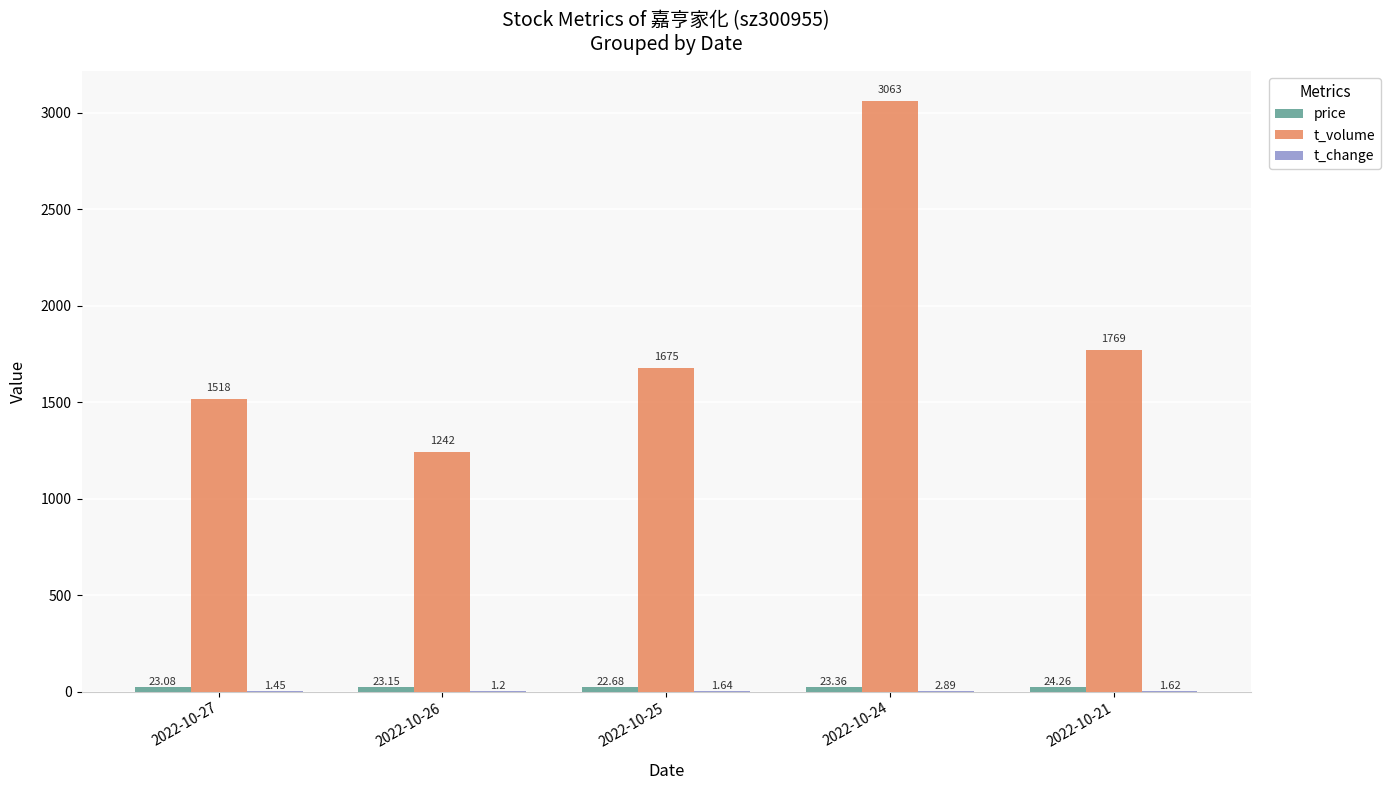

At which category is the sum across all series the highest?

2022-10-24